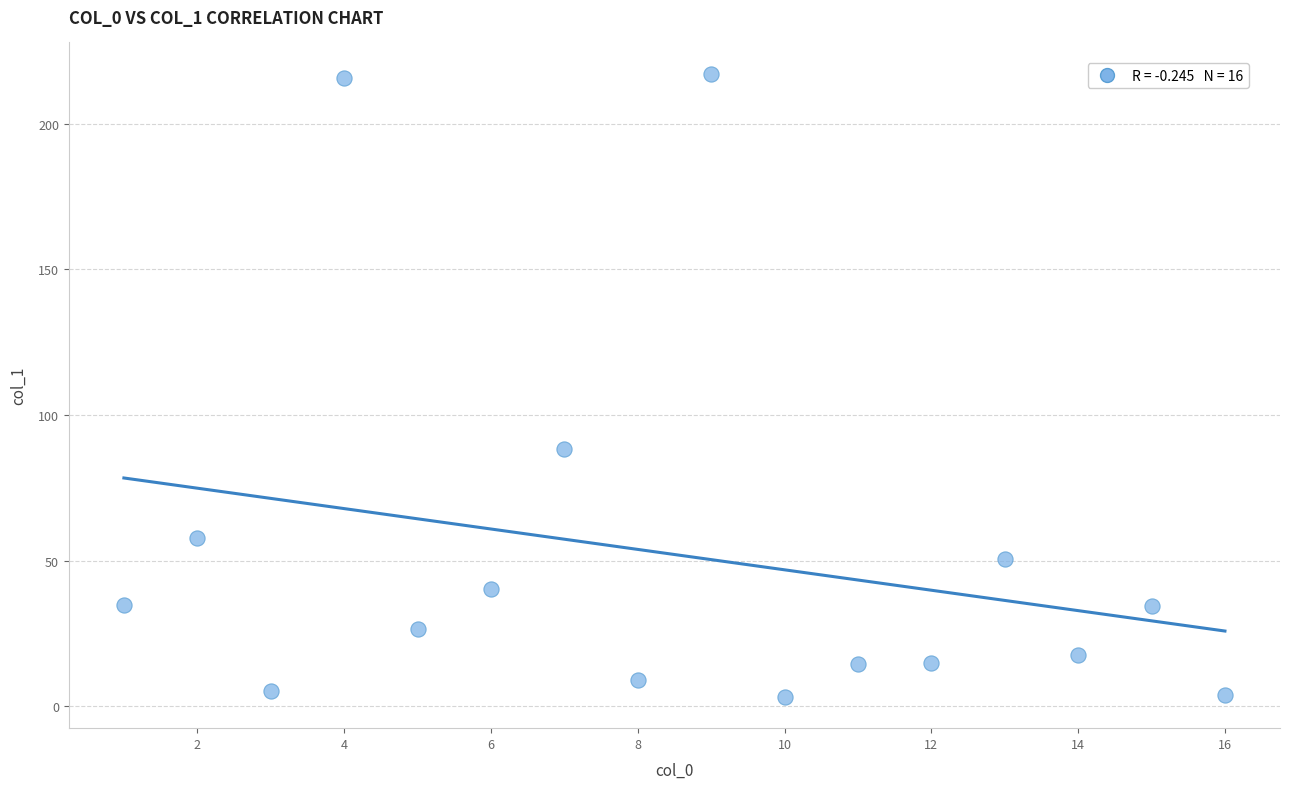

What is the range of Y values (max minus min)?

214.2